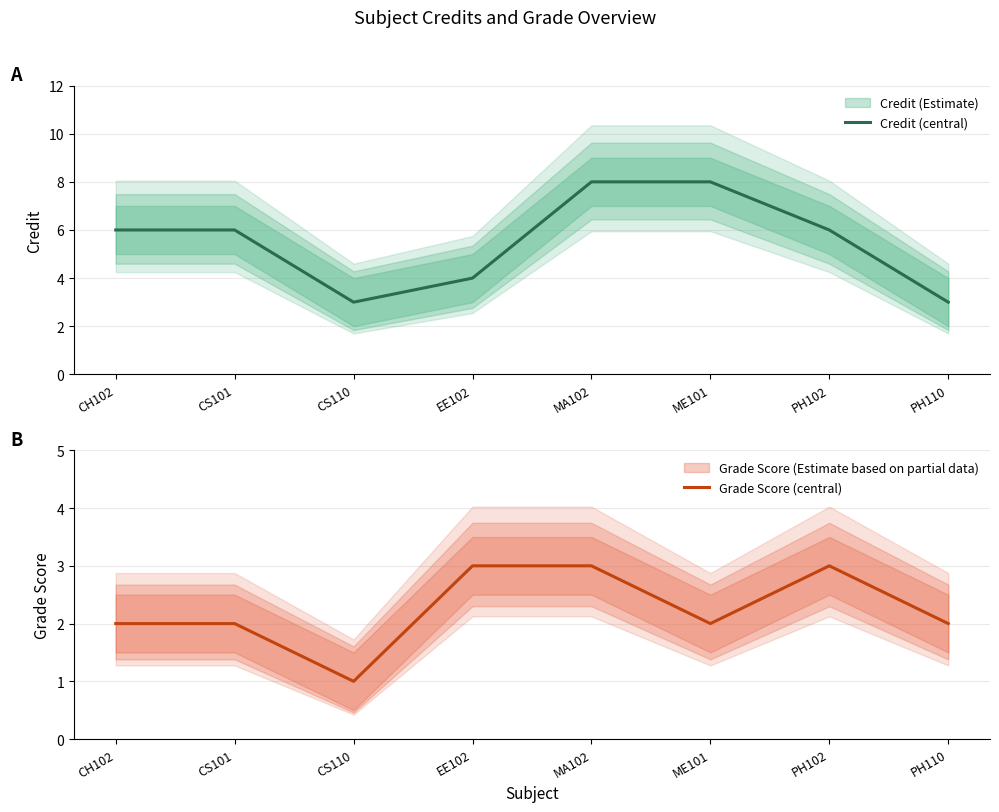

Which series has the largest total across all categories?

Credit (central)